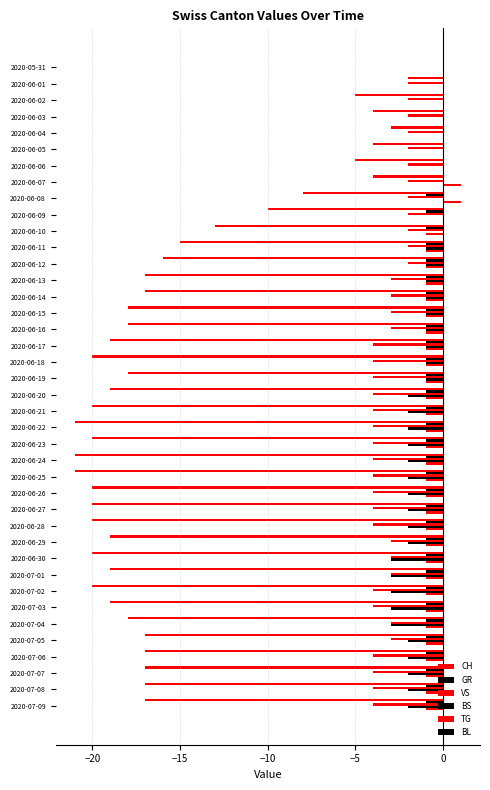

Reading right to left, list all the values displayed in this chart.

CH: -17.0	-17.0	-17.0	-17.0	-17.0	-18.0	-19.0	-20.0	-19.0	-20.0	-19.0	-20.0	-20.0	-20.0	-21.0	-21.0	-20.0	-21.0	-20.0	-19.0	-18.0	-20.0	-19.0	-18.0	-18.0	-17.0	-17.0	-16.0	-15.0	-13.0	-10.0	-8.0	-4.0	-5.0	-4.0	-3.0	-4.0	-5.0	-2.0	0.0
GR: -1.0	-1.0	-1.0	-1.0	-1.0	-1.0	-1.0	-1.0	-1.0	-1.0	-1.0	-1.0	-1.0	-1.0	-1.0	-1.0	-1.0	-1.0	-1.0	-1.0	-1.0	-1.0	-1.0	-1.0	-1.0	-1.0	-1.0	-1.0	-1.0	-1.0	-1.0	-1.0	0.0	0.0	0.0	0.0	0.0	0.0	0.0	0.0
VS: -4.0	-4.0	-4.0	-4.0	-3.0	-3.0	-4.0	-4.0	-3.0	-3.0	-3.0	-4.0	-4.0	-4.0	-4.0	-4.0	-4.0	-4.0	-4.0	-4.0	-4.0	-4.0	-4.0	-3.0	-3.0	-3.0	-3.0	-2.0	-2.0	-2.0	-2.0	-2.0	-2.0	-2.0	-2.0	-2.0	-2.0	-2.0	-2.0	0.0
BS: -2.0	-2.0	-2.0	-2.0	-2.0	-3.0	-3.0	-3.0	-3.0	-3.0	-2.0	-2.0	-2.0	-2.0	-2.0	-2.0	-2.0	-2.0	-2.0	-2.0	-1.0	-1.0	-1.0	-1.0	-1.0	-1.0	-1.0	-1.0	-1.0	0.0	0.0	0.0	0.0	0.0	0.0	0.0	0.0	0.0	0.0	0.0
TG: -1.0	-1.0	-1.0	-1.0	-1.0	-1.0	-1.0	-1.0	-1.0	-1.0	-1.0	-1.0	-1.0	-1.0	-1.0	-1.0	-1.0	-1.0	-1.0	-1.0	-1.0	-1.0	-1.0	-1.0	-1.0	-1.0	-1.0	-1.0	-1.0	-1.0	0.0	1.0	1.0	0.0	0.0	0.0	0.0	0.0	0.0	0.0
BL: 0.1	0.1	0.1	0.1	0.1	0.1	0.1	0.1	0.1	0.1	0.1	0.1	0.1	0.1	0.1	0.1	0.1	0.1	0.1	0.1	0.1	0.1	0.1	0.1	0.1	0.1	0.1	0.1	0.1	0.1	0.1	0.1	0.1	0.1	0.1	0.1	0.1	0.1	0.1	0.1